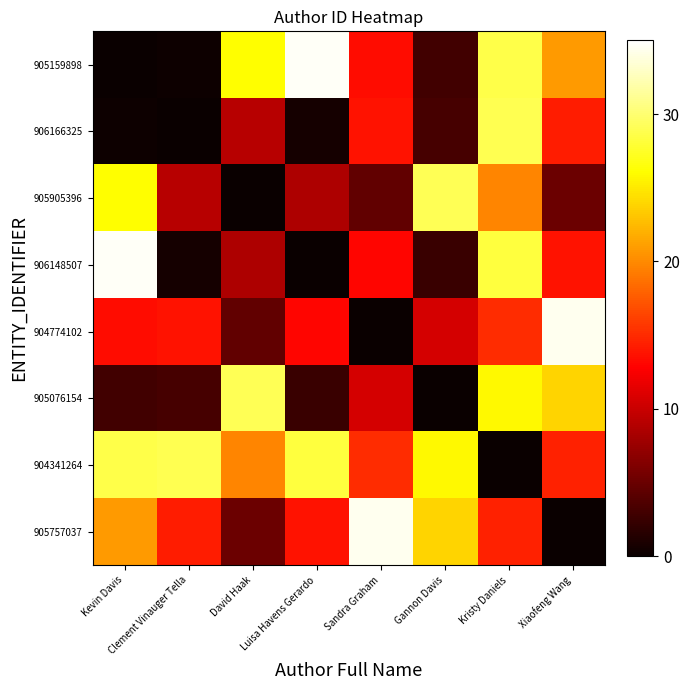

Which series has the largest range (max minus min)?

905159898